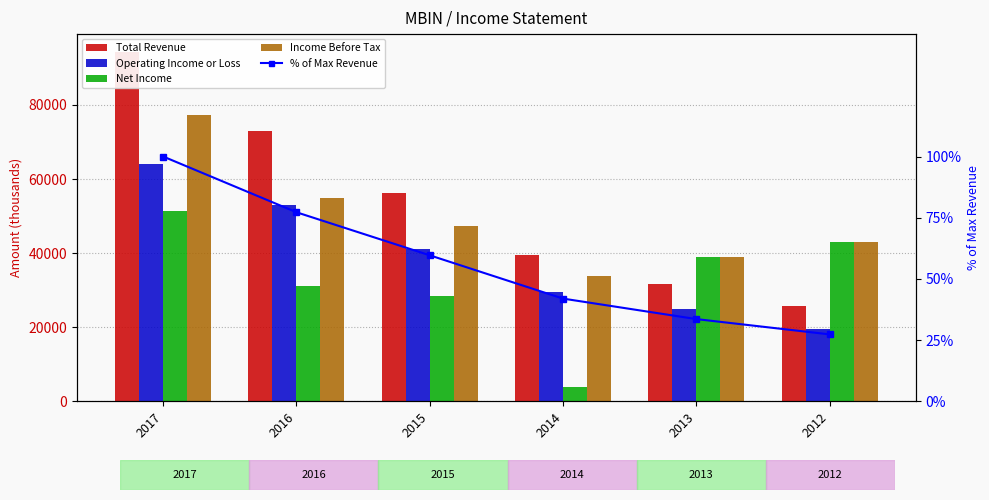

Between 2016 and 2015, which is larger?

2016